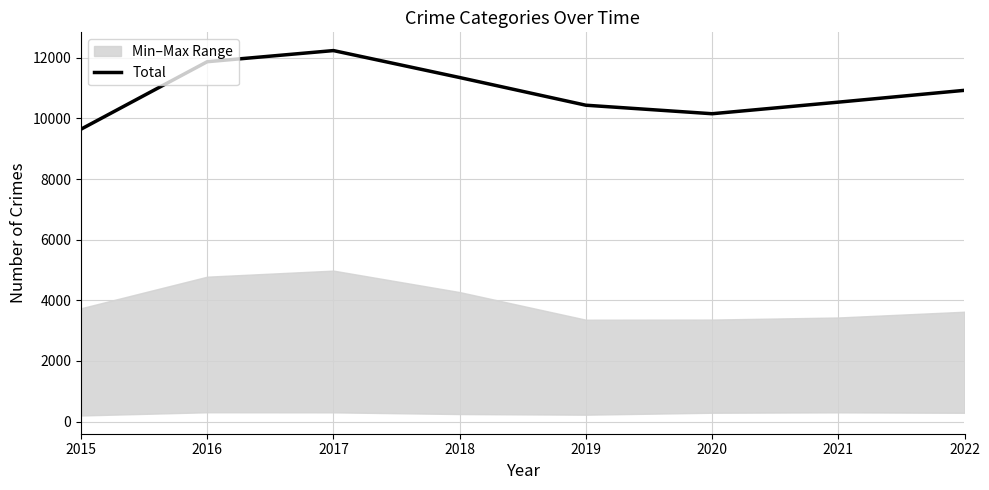

The value at 2015 is 12787. True or false?

False